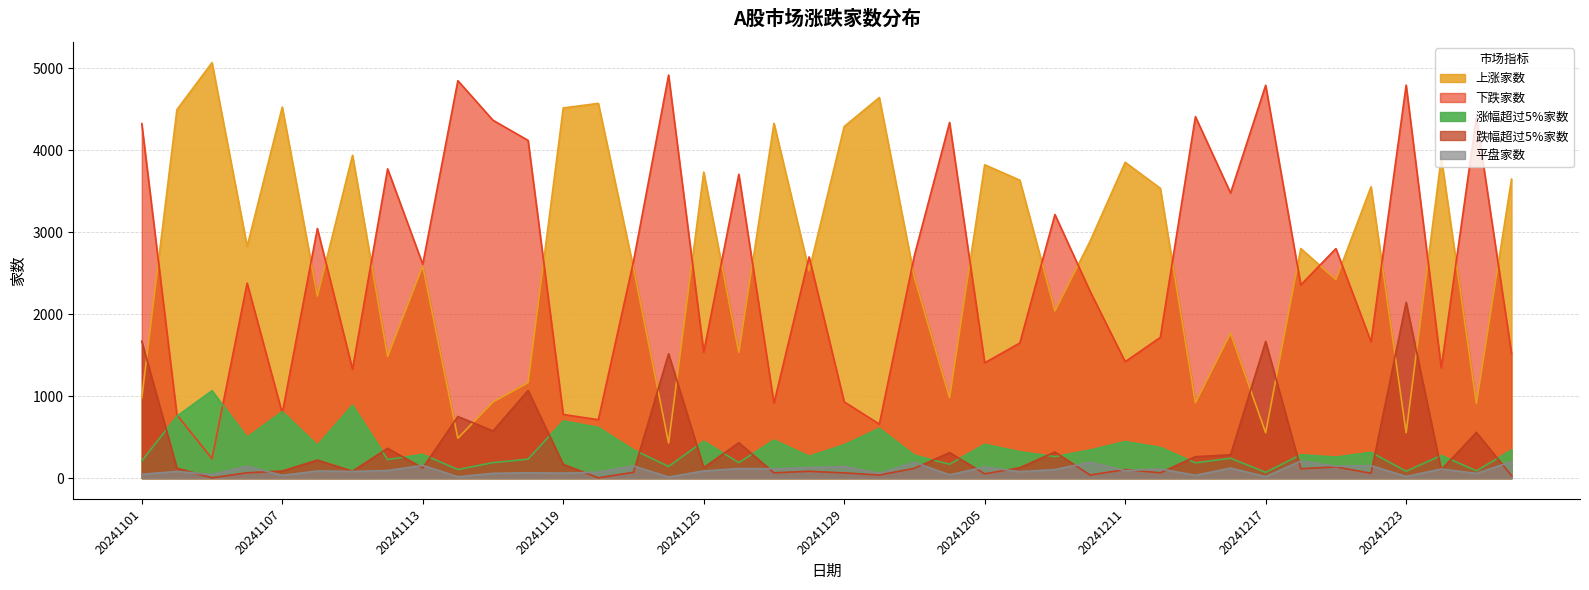

Which has a higher value, 20241104 or 20241125?

20241104